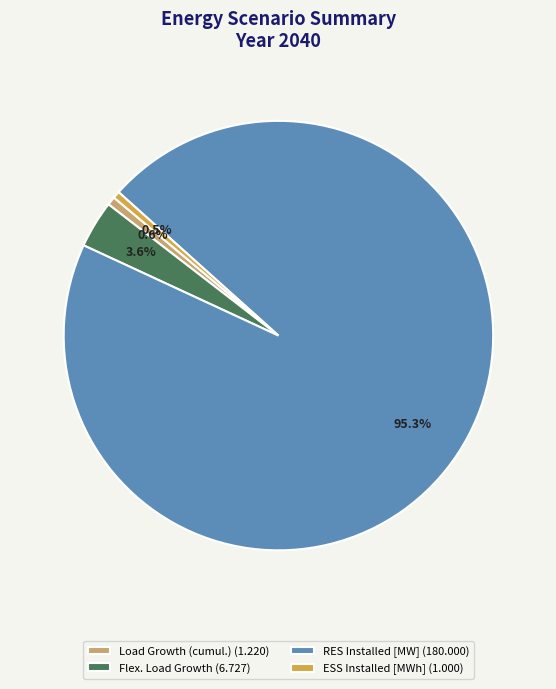

What is the ratio of the value at Flex. Load Growth (6.727) to the value at ESS Installed [MWh] (1.000)?

6.7